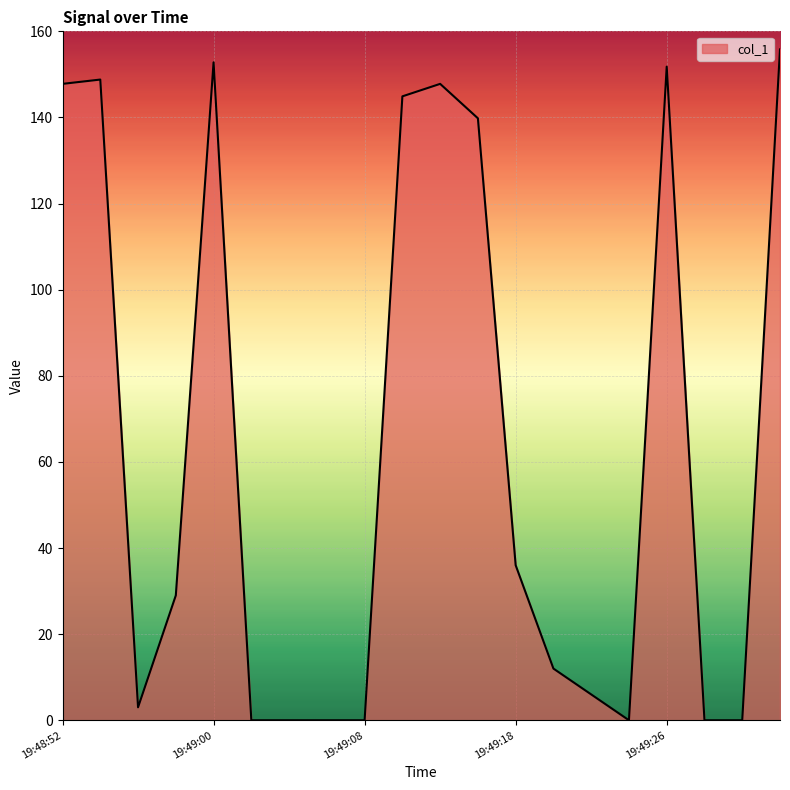

What is the difference between the maximum and minimum values?

155.8